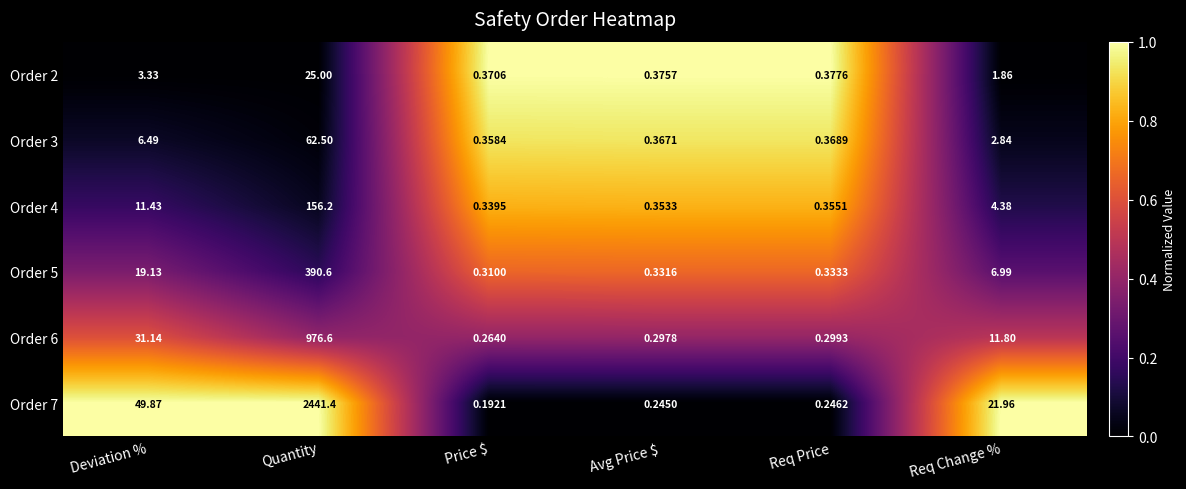

Which category has the lowest value in the Order 2 series?

Price $